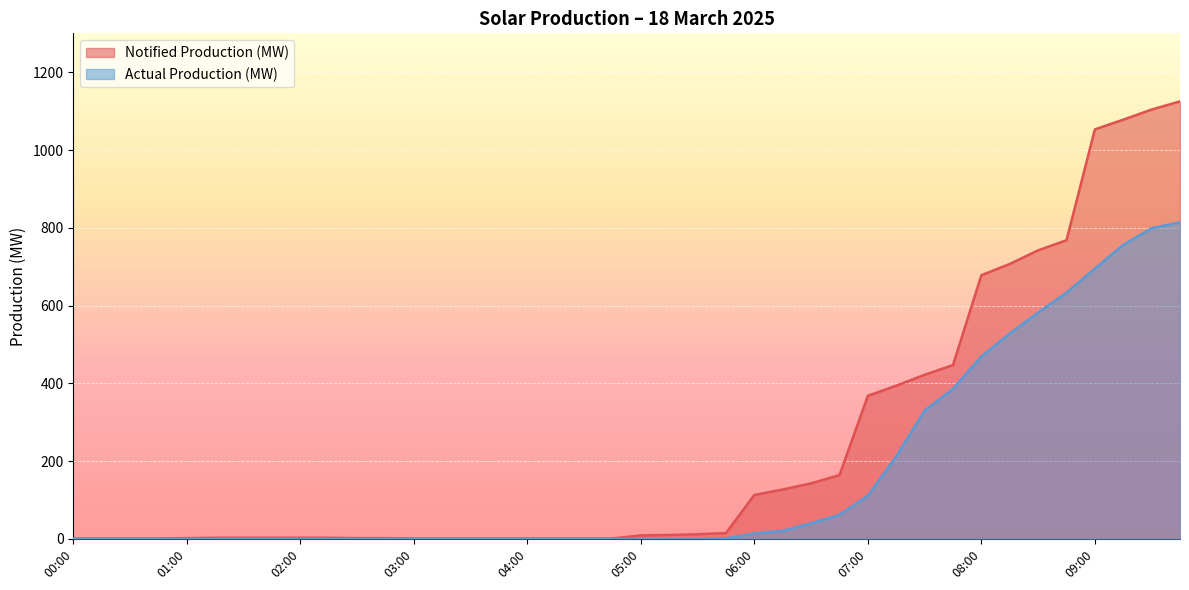

True or false: Notified Production (MW) and Actual Production (MW) cross at least once.

False